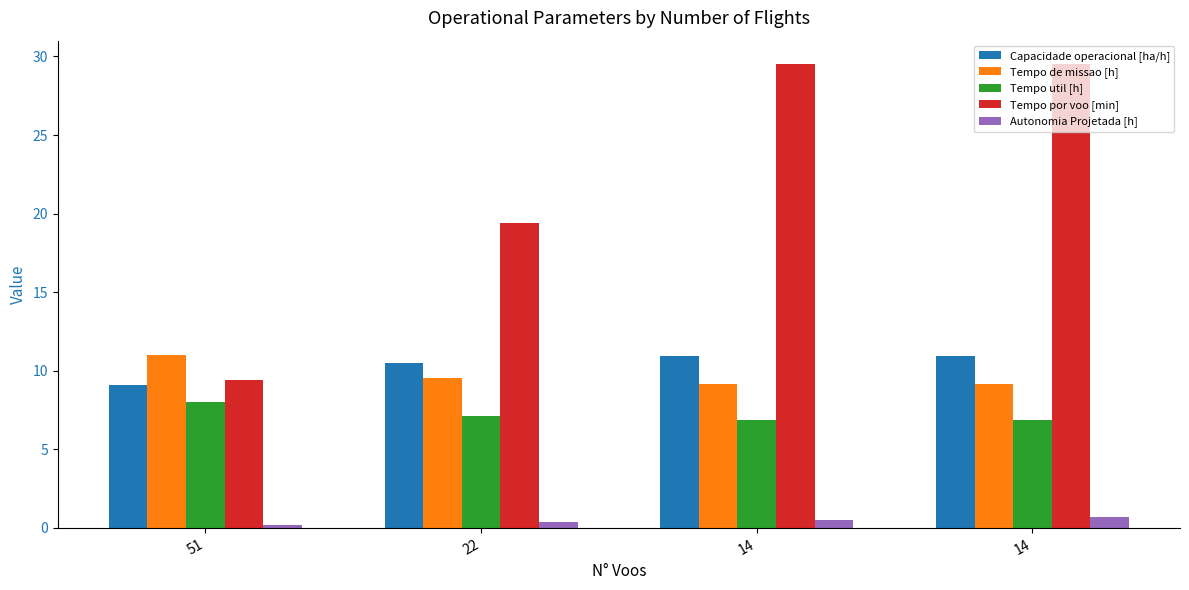

What is the spread (max minus min) of values at 14?

29.0